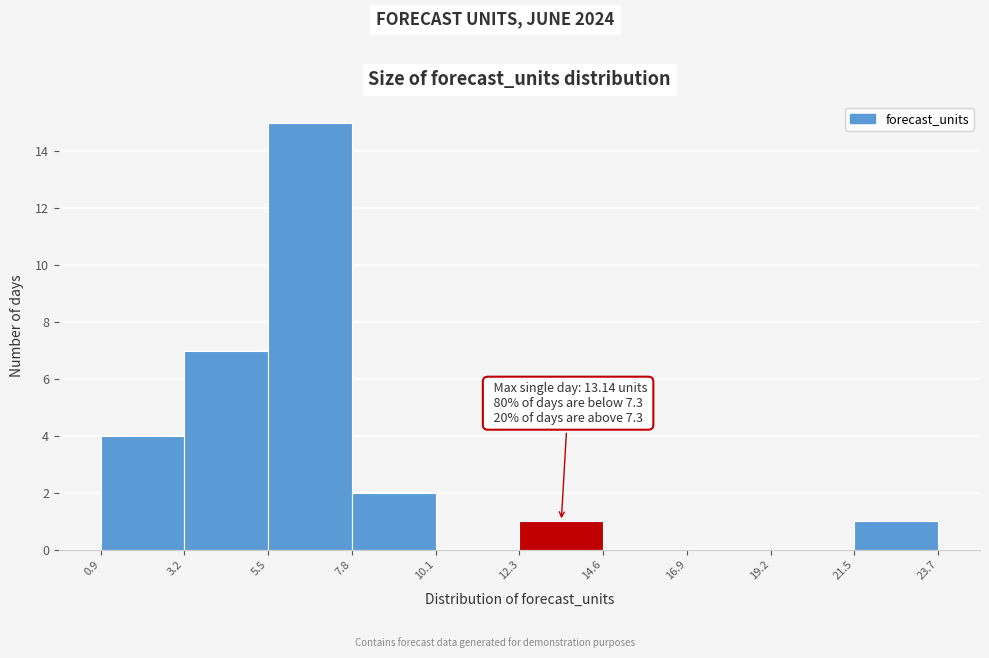

Which range on the x-axis has the tallest bar?

5.5 to 7.8